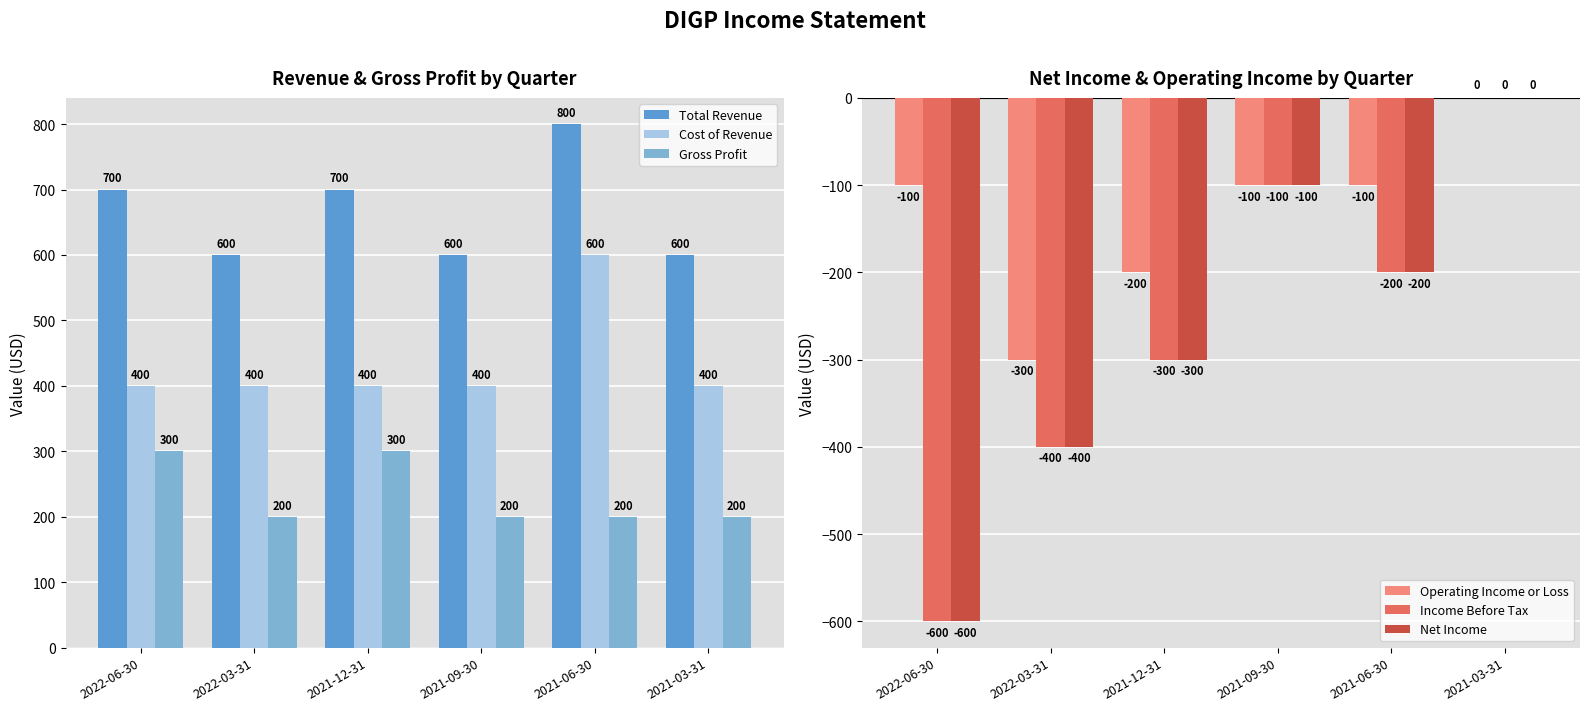

The Total Revenue series shows 485 at 2022-06-30. True or false?

False